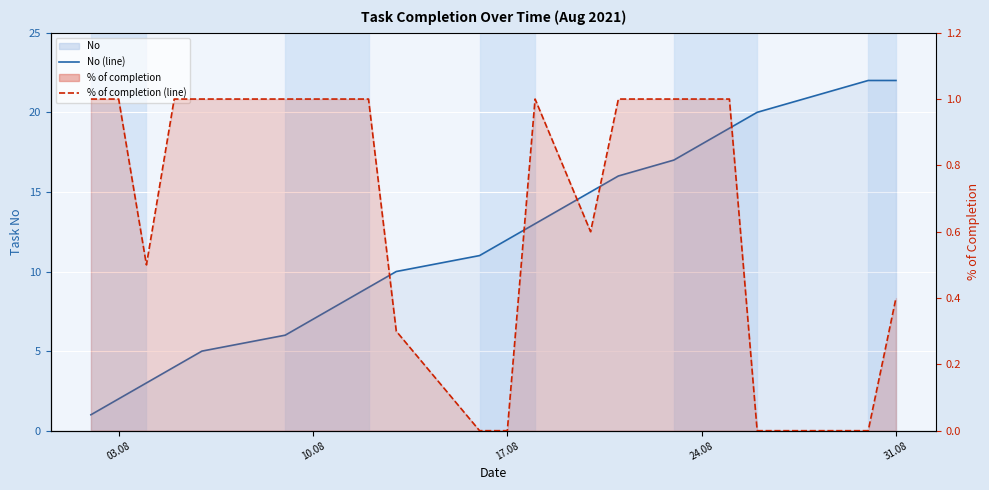

What is the difference between the maximum and minimum values in the No (line) series?

21.0